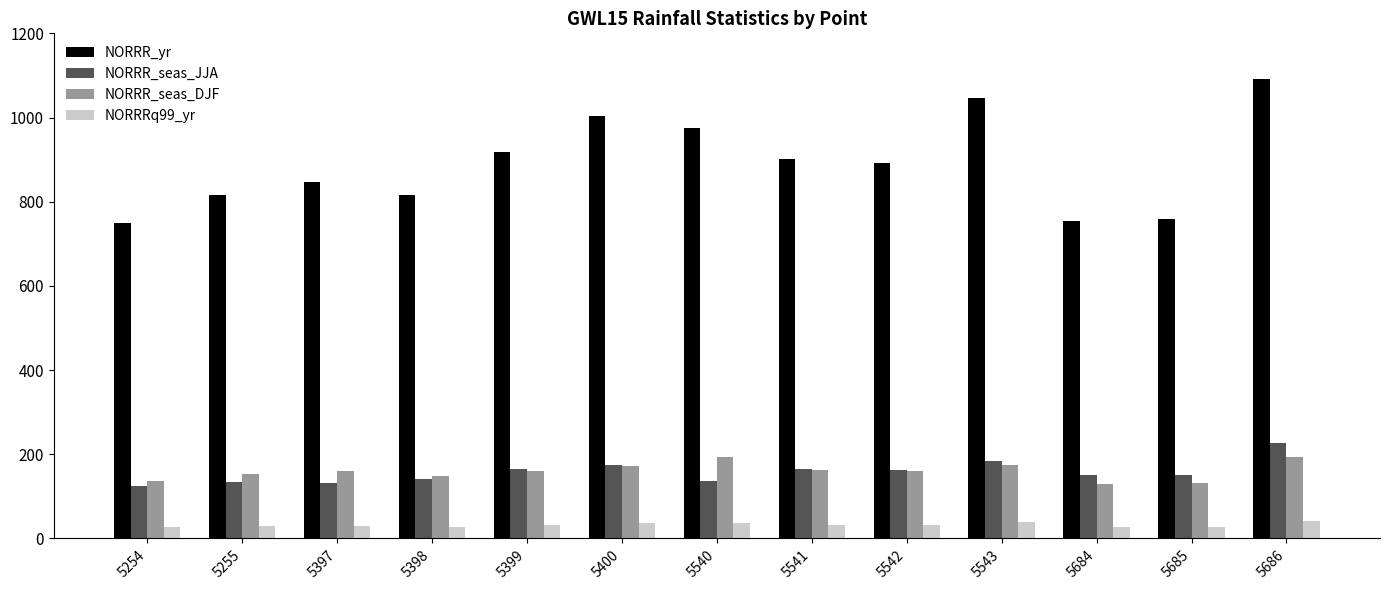

True or false: NORRR_seas_DJF has a value of 171.4 at 5400.

True